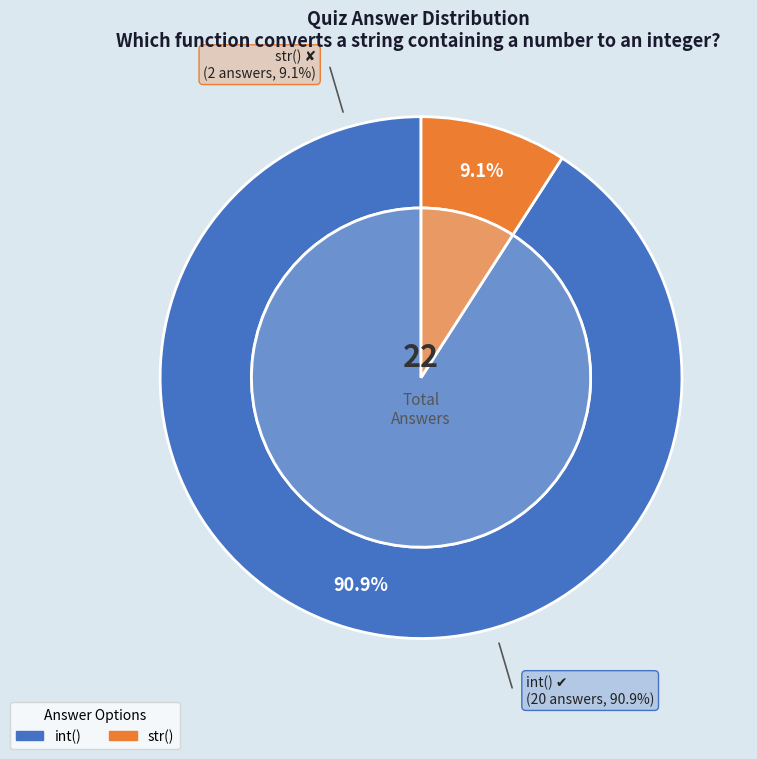

The int() slice represents 78% of the pie. True or false?

False